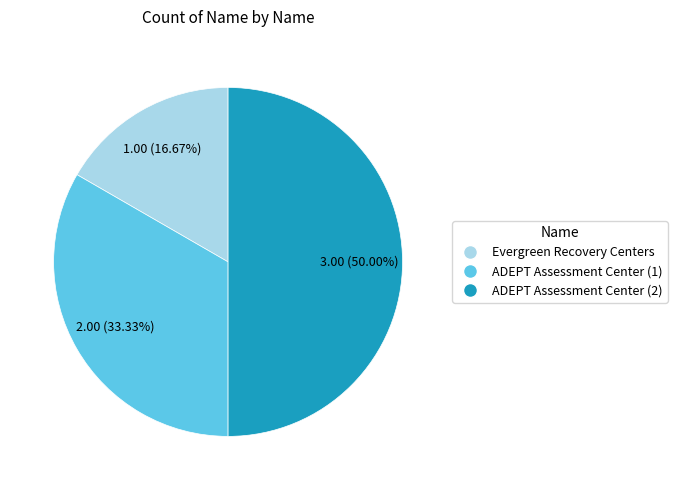

What is the smallest slice in the pie chart?

Evergreen Recovery Centers